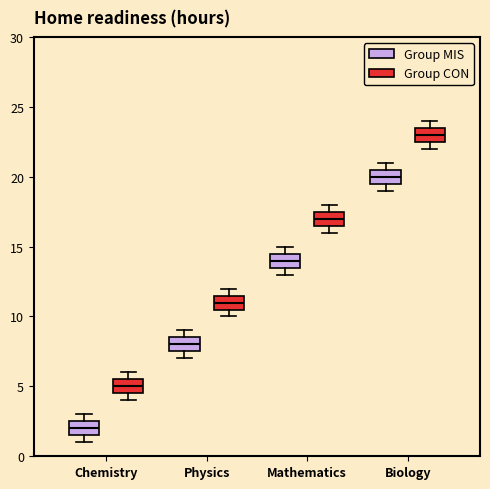

Reading left to right, transcribe this box plot: for each box, give where its median line is, the range the box spans, and where its two whiskers end, as read against the y-axis. The values are not printed on the chart, so give them approximately, as read against the axis.

Chemistry (Group MIS): median 2.0, box 1.5 to 2.5, whiskers 1.0 to 3.0
Chemistry (Group CON): median 5.0, box 4.5 to 5.5, whiskers 4.0 to 6.0
Physics (Group MIS): median 8.0, box 7.5 to 8.5, whiskers 7.0 to 9.0
Physics (Group CON): median 11.0, box 10.5 to 11.5, whiskers 10.0 to 12.0
Mathematics (Group MIS): median 14.0, box 13.5 to 14.5, whiskers 13.0 to 15.0
Mathematics (Group CON): median 17.0, box 16.5 to 17.5, whiskers 16.0 to 18.0
Biology (Group MIS): median 20.0, box 19.5 to 20.5, whiskers 19.0 to 21.0
Biology (Group CON): median 23.0, box 22.5 to 23.5, whiskers 22.0 to 24.0